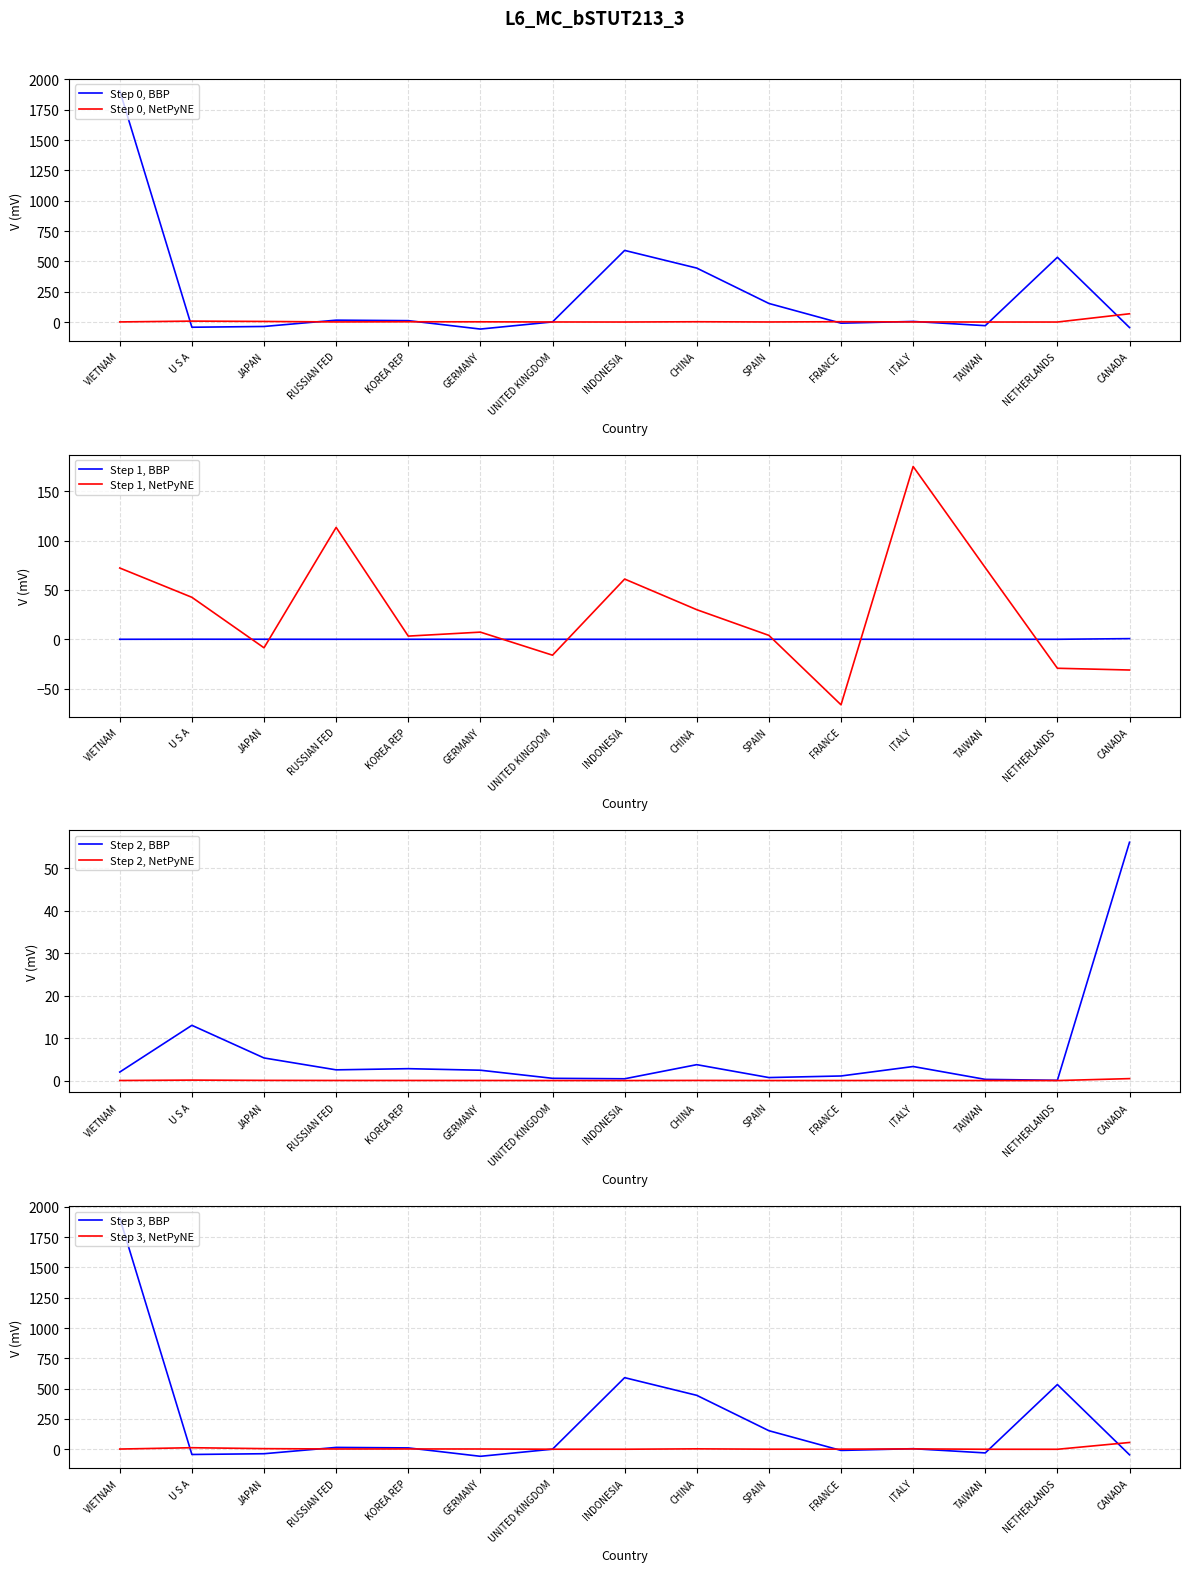

Is it true that 201712 equals 0.0 at FRANCE?

True